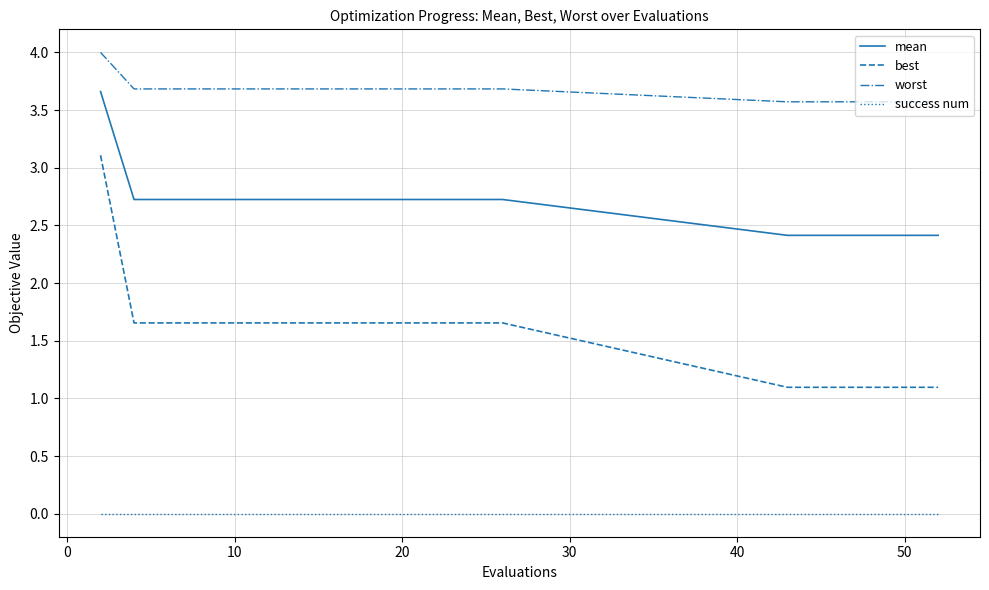

Which series has the largest total across all categories?

worst